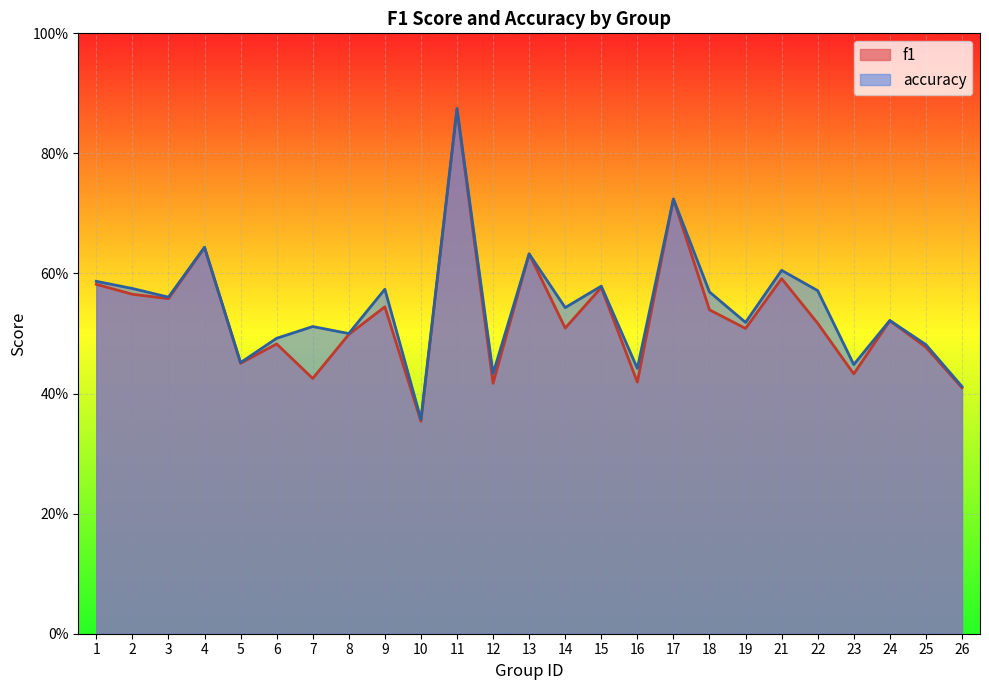

Count the number of data series in this chart.

2